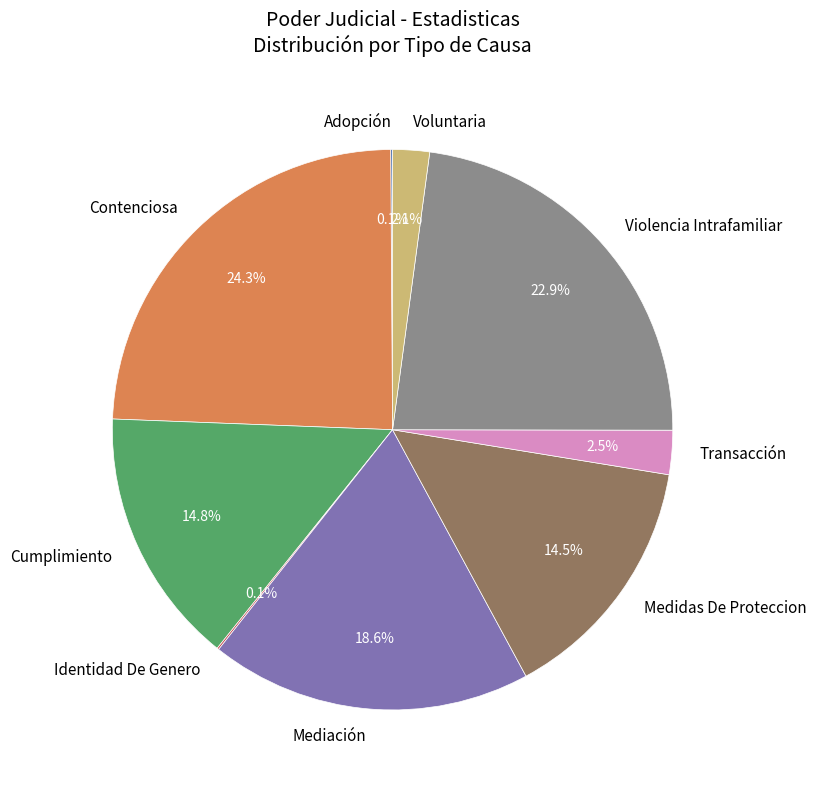

To the nearest percent, what is the combined percentage of Voluntaria and Cumplimiento?

17%